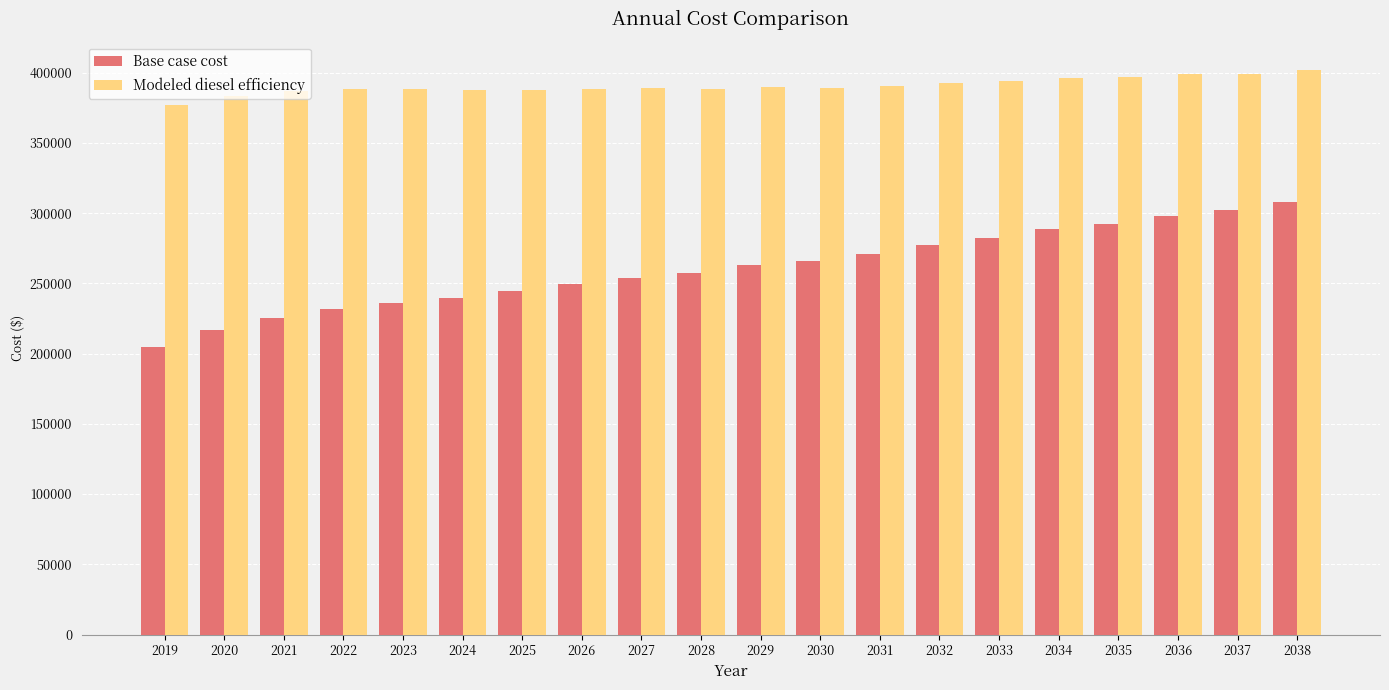

What is the spread (max minus min) of values at 2031?

119156.1